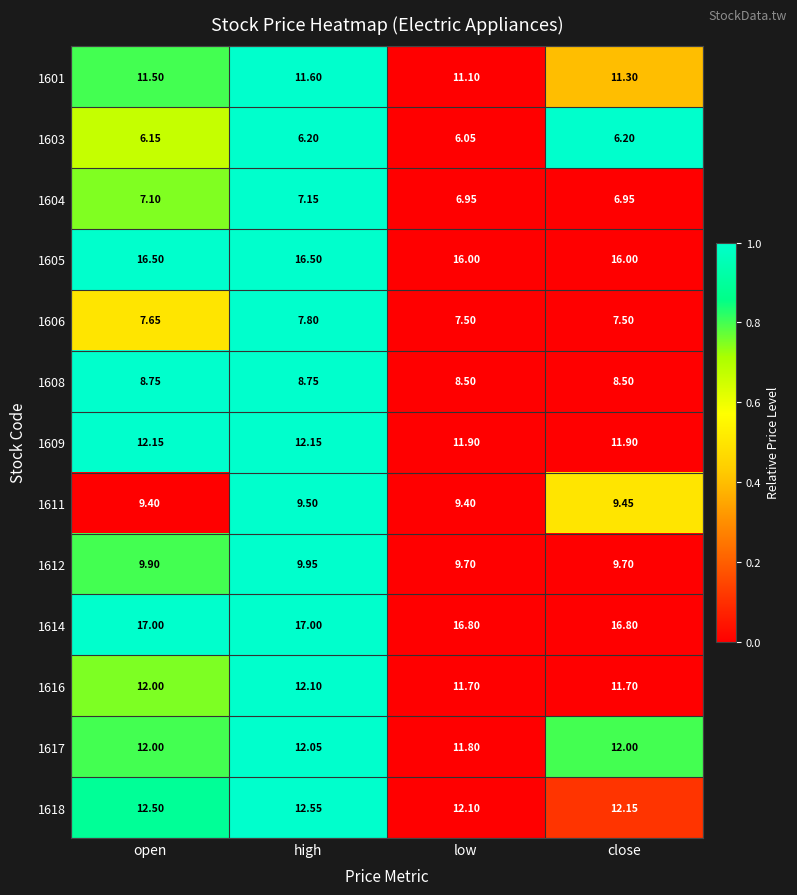

Which category has the lowest value across all series?

low